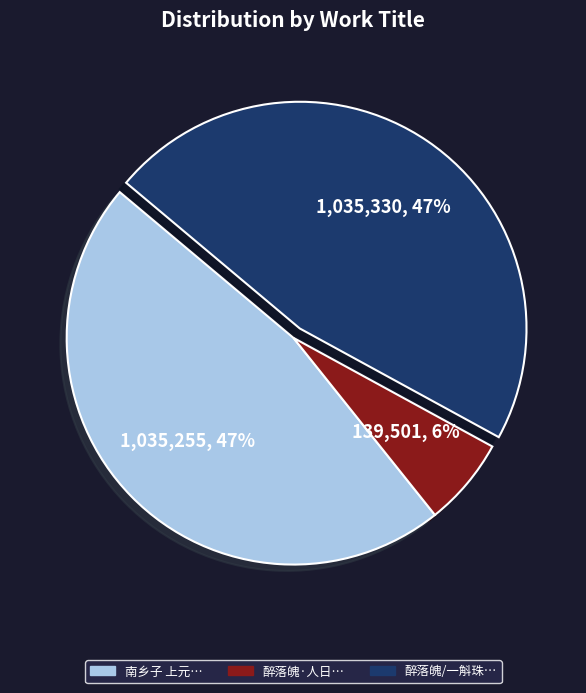

Is there a majority slice in this chart?

No